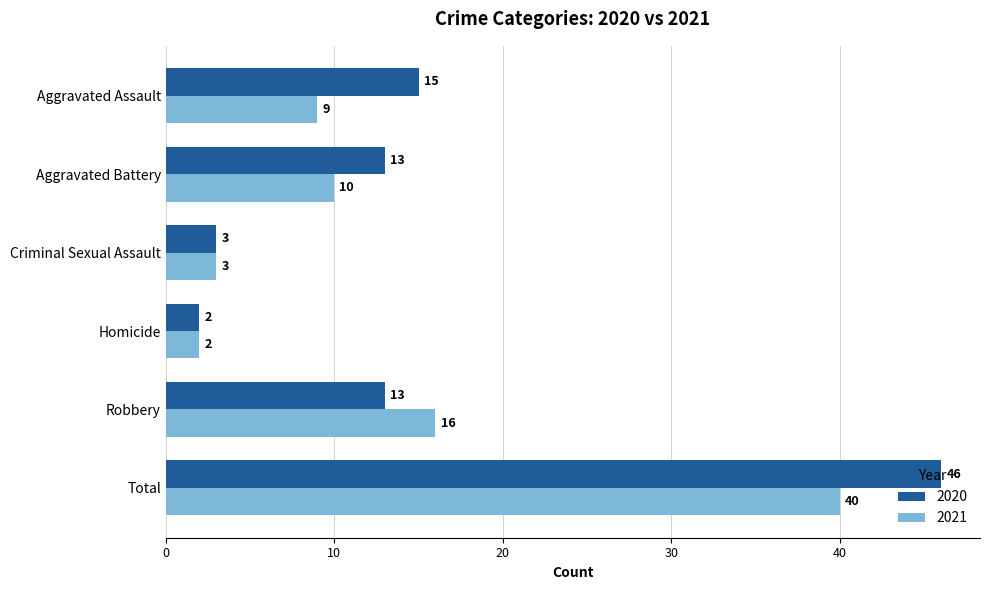

Which series changed the most between Robbery and Total?

2020